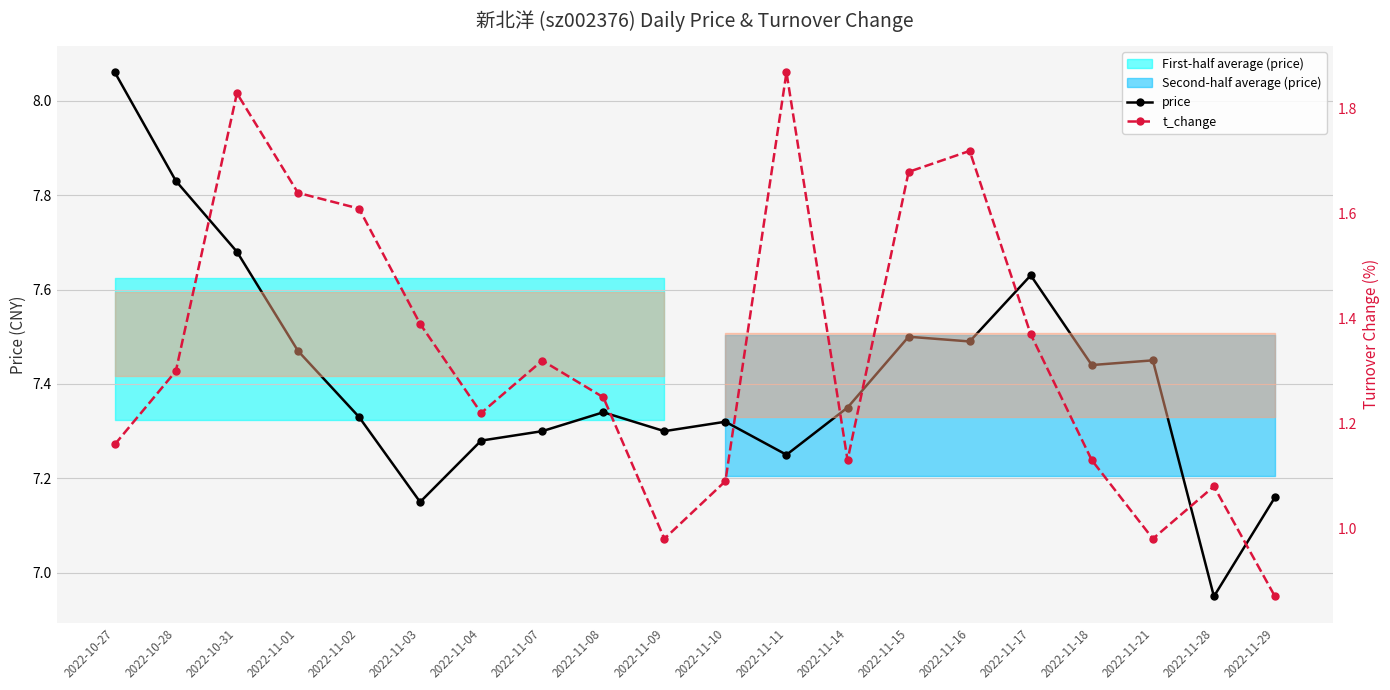

What is the average value of the price series?

7.4